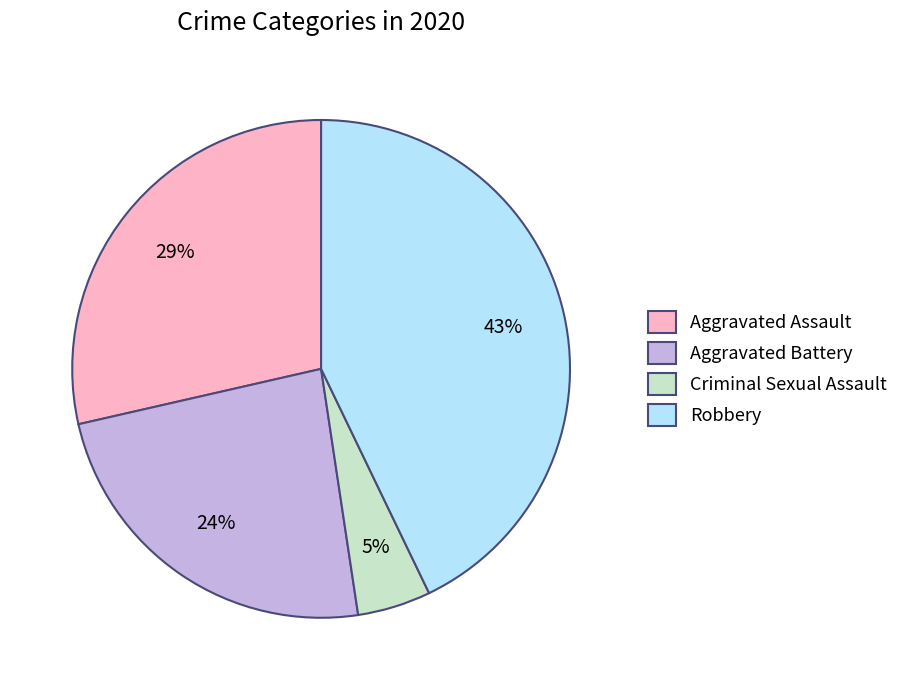

Between Aggravated Battery and Criminal Sexual Assault, which is larger?

Aggravated Battery